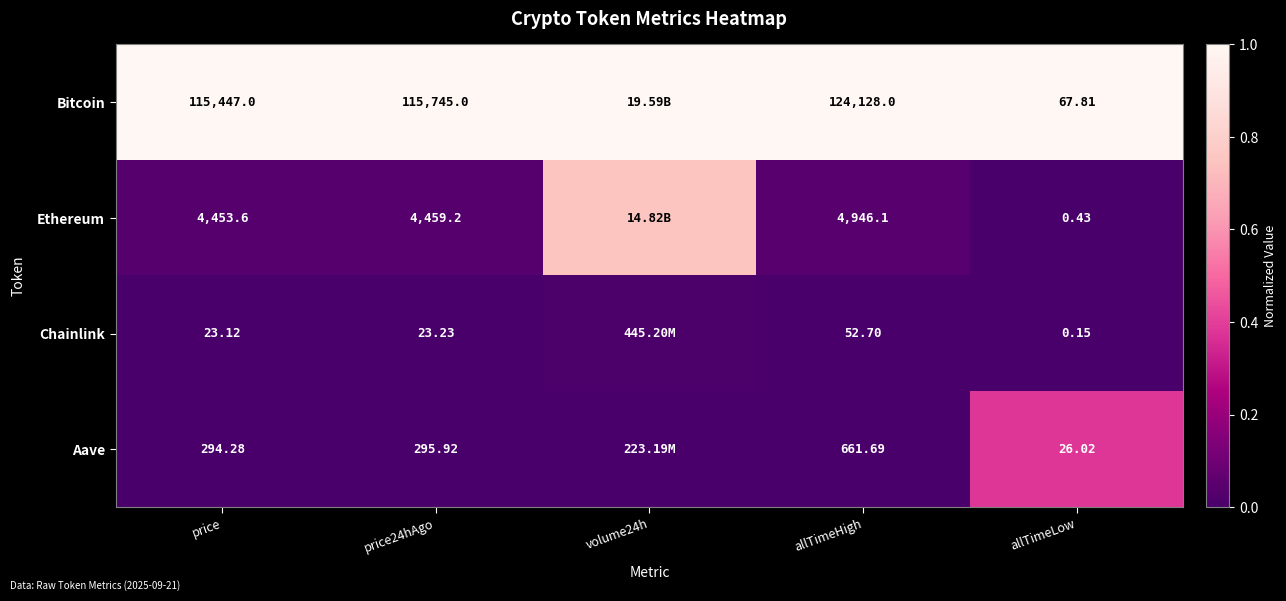

Which series changed the most between price and price24hAgo?

Bitcoin